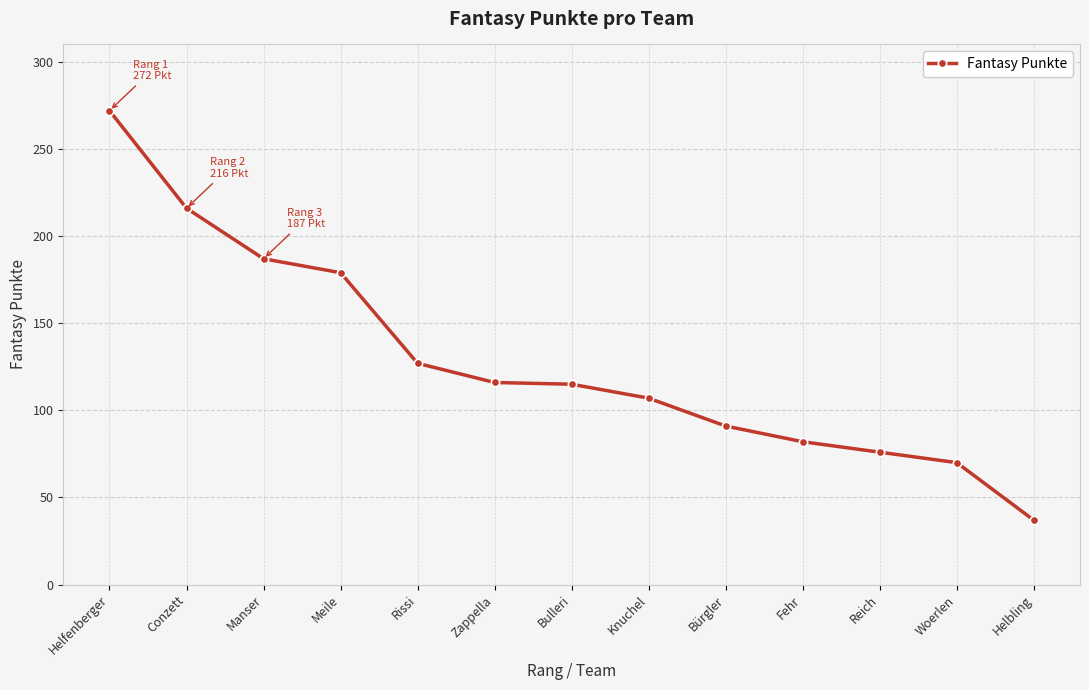

Which has a higher value, Helbling or Rissi?

Rissi